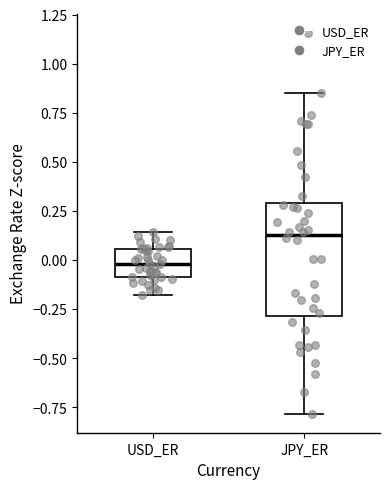

Reading left to right, transcribe this box plot: for each box, give where its median line is, the range the box spans, and where its two whiskers end, as read against the y-axis. The values are not printed on the chart, so give them approximately, as read against the axis.

USD_ER: median 0.00, box -0.10 to 0.05, whiskers -0.20 to 0.15
JPY_ER: median 0.15, box -0.30 to 0.30, whiskers -0.80 to 0.85